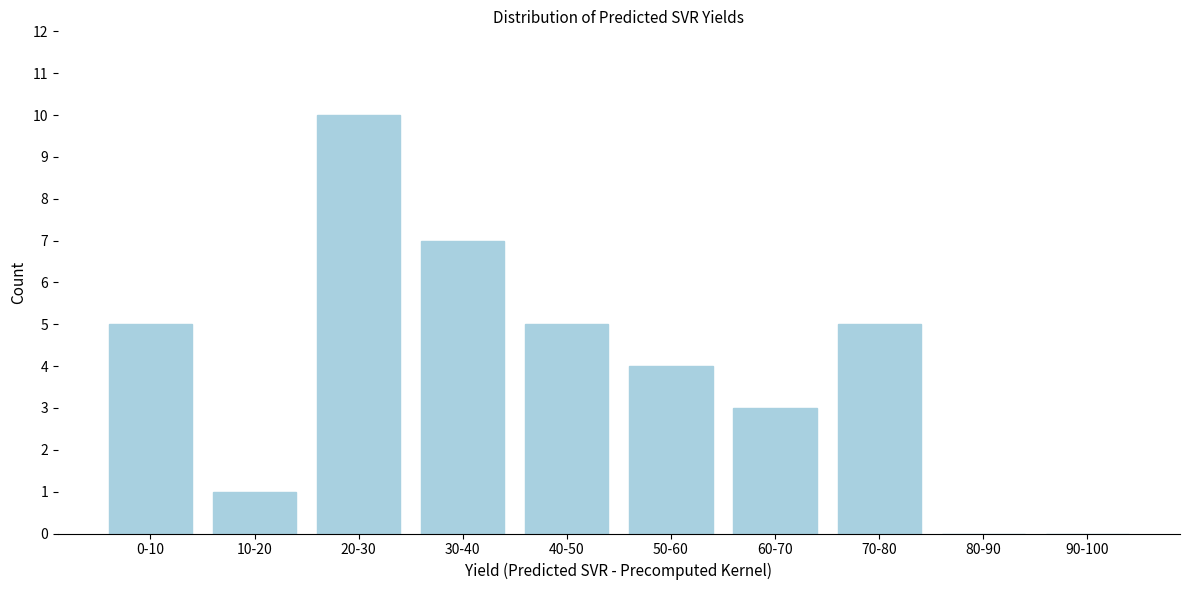

Reading left to right, transcribe all the data shown in this chart.

0-10=5	10-20=1	20-30=10	30-40=7	40-50=5	50-60=4	60-70=3	70-80=5	80-90=0	90-100=0